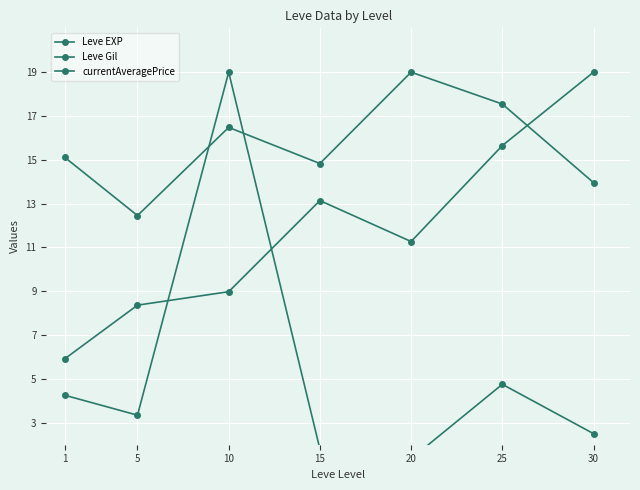

Reading left to right, transcribe all the data shown in this chart.

Leve EXP: 15.1	12.5	16.5	14.8	19.0	17.5	14.0
Leve Gil: 5.9	8.4	9.0	13.1	11.3	15.6	19.0
currentAveragePrice: 4.3	3.3	19.0	1.8	1.4	4.8	2.5